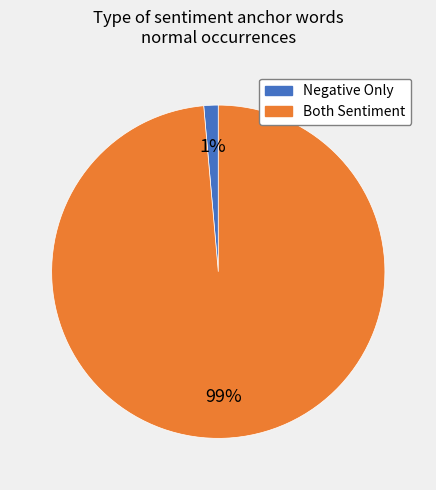

What is the largest slice in the pie chart?

Both Sentiment